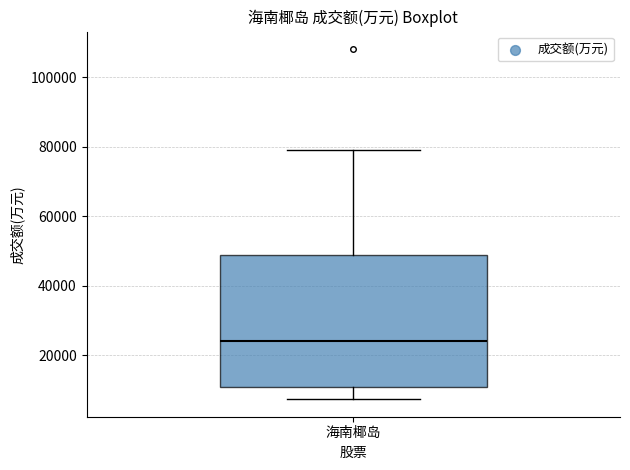

Transcribe this box plot: give where the median line is, the range the box spans, and where the two whiskers end, as read against the y-axis. The values are not printed on the chart, so give them approximately, as read against the axis.

median 24000, box 10000 to 48000, whiskers 8000 to 78000